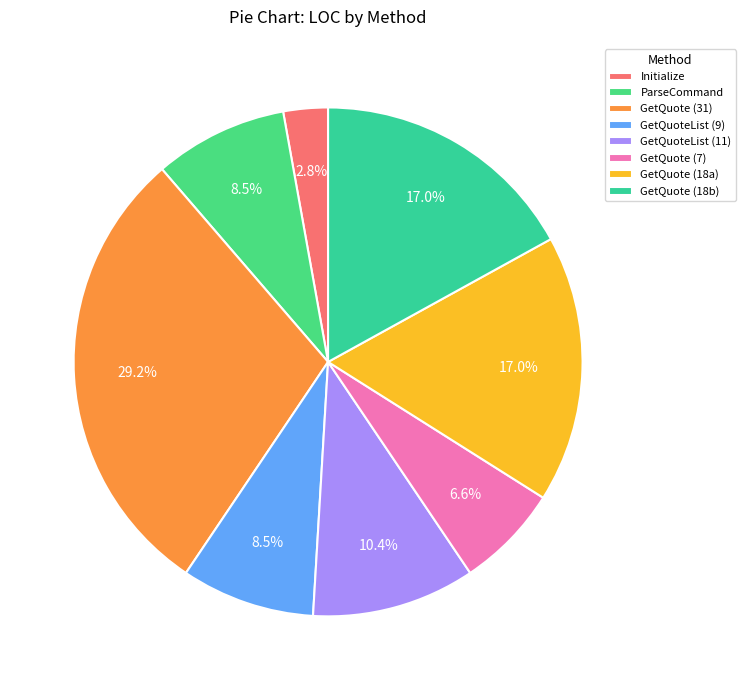

How many slices are in this pie chart?

8